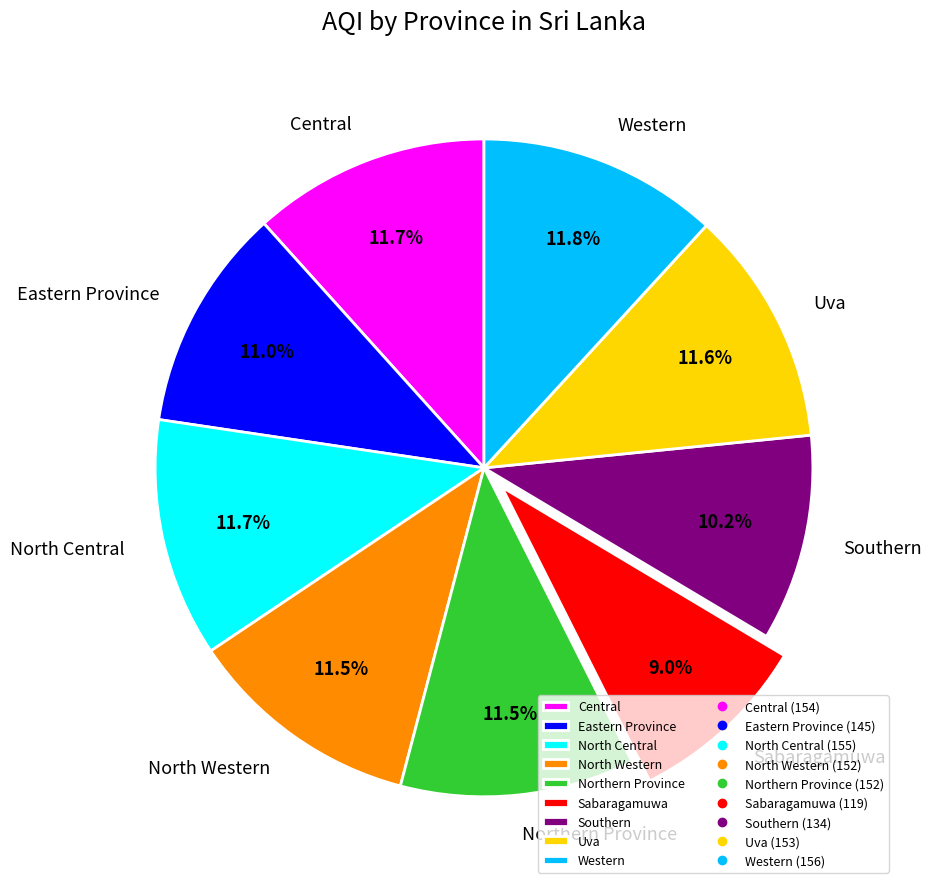

Between Northern Province and Sabaragamuwa, which is larger?

Northern Province